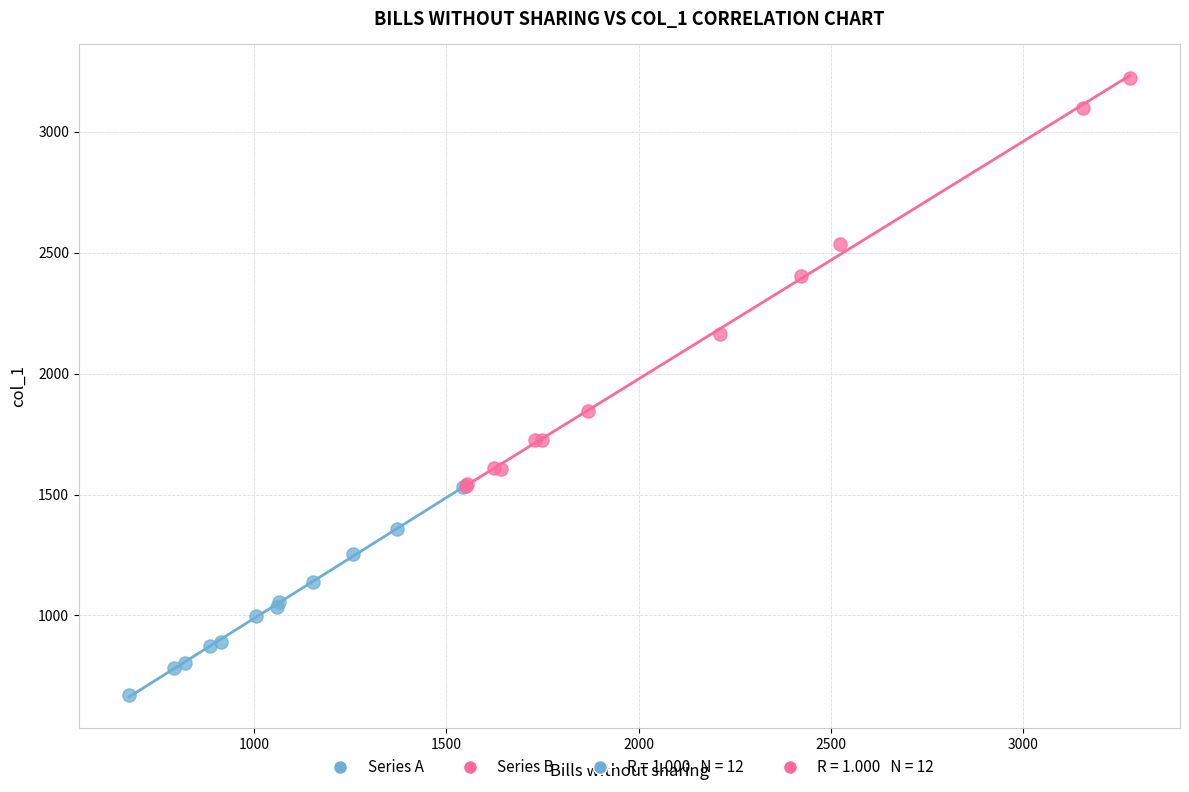

Which series contains the lowest Y value?

Series A